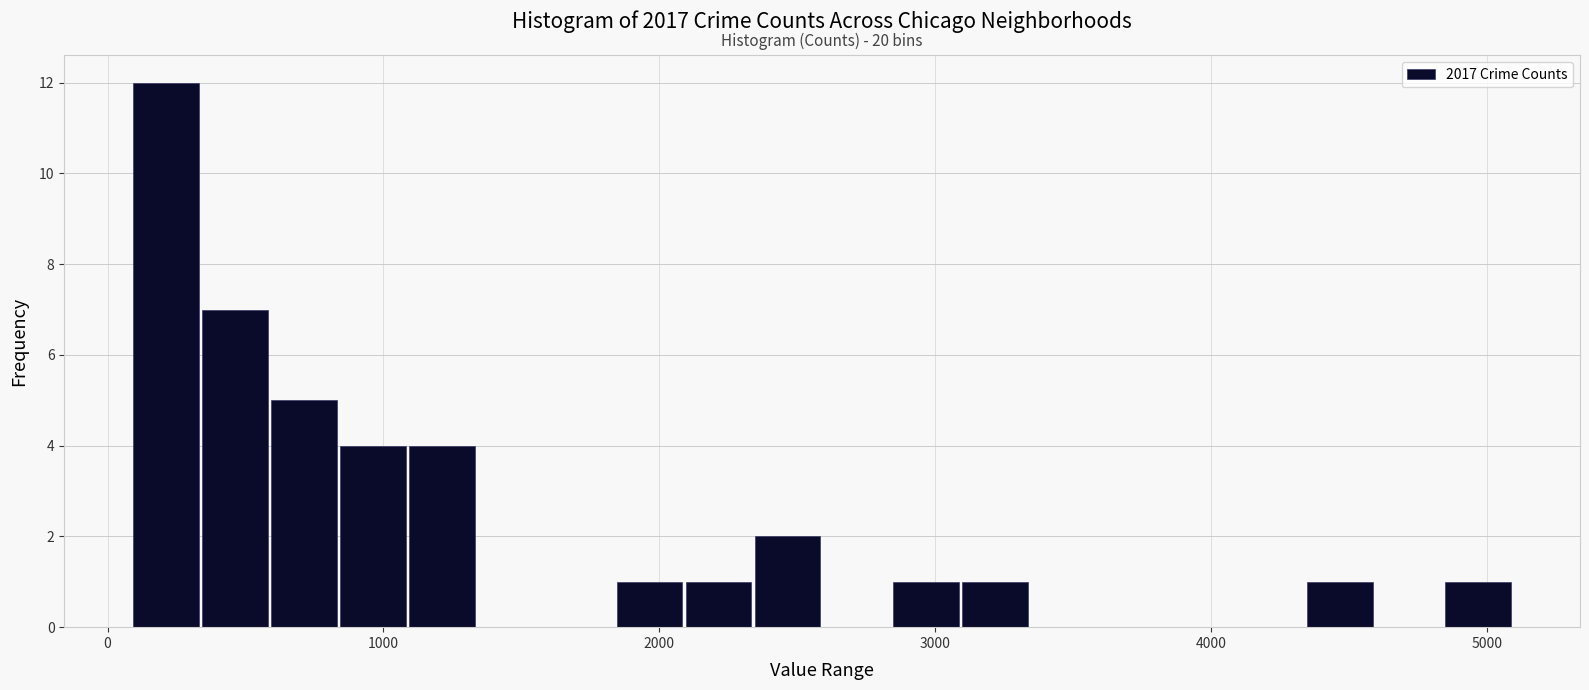

Around what value on the x-axis is the tallest bar? Give the approximate position of its centre, as read against the axis.

200